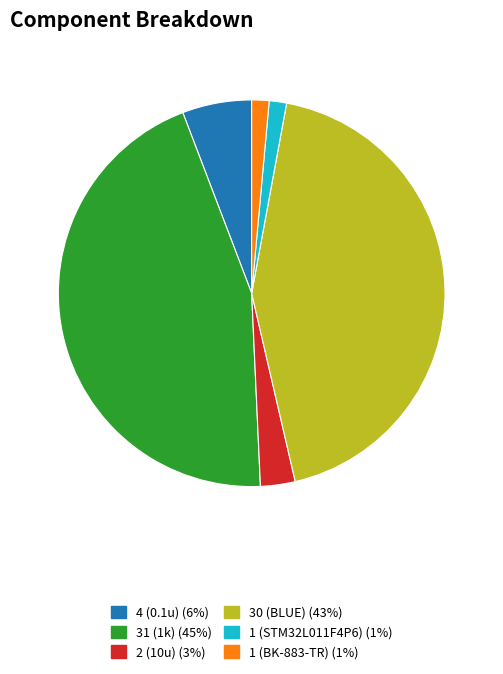

What is the largest slice in the pie chart?

31 (1k)